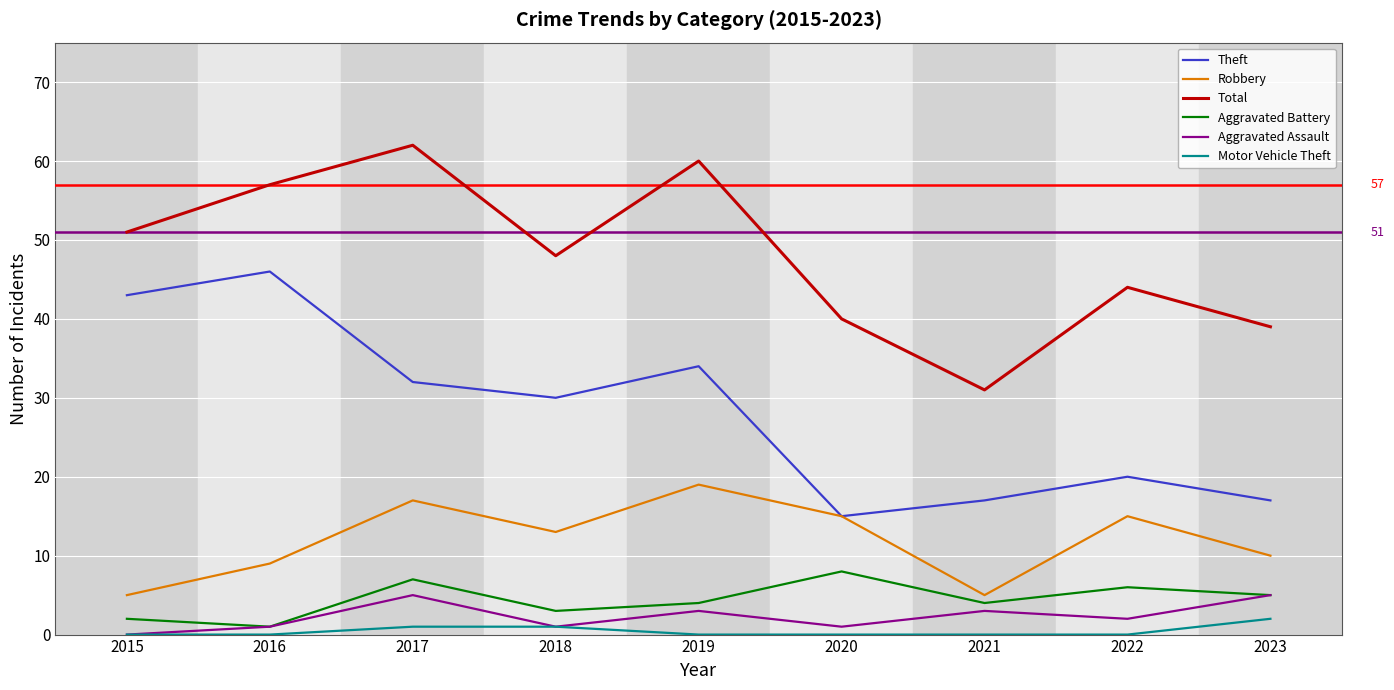

What is the maximum value for Robbery?

19